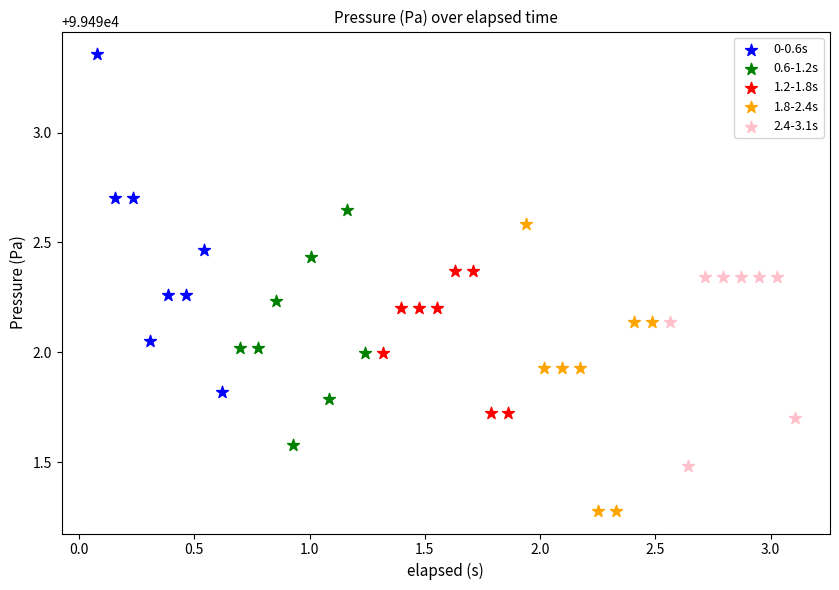

Which series has the widest spread of Y values?

0-0.6s